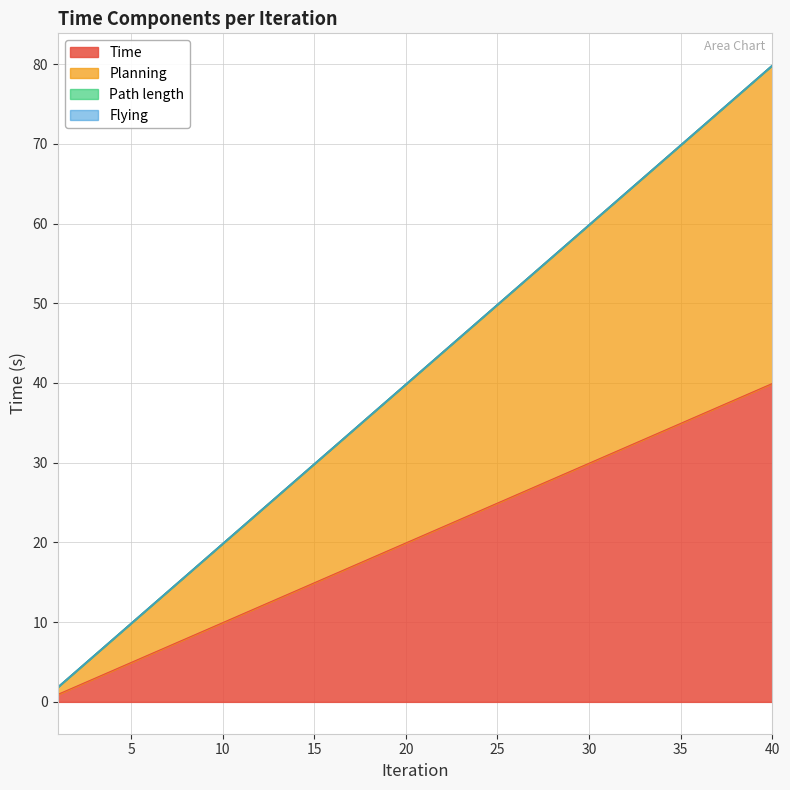

What value does the Planning series have at 13?

25.9